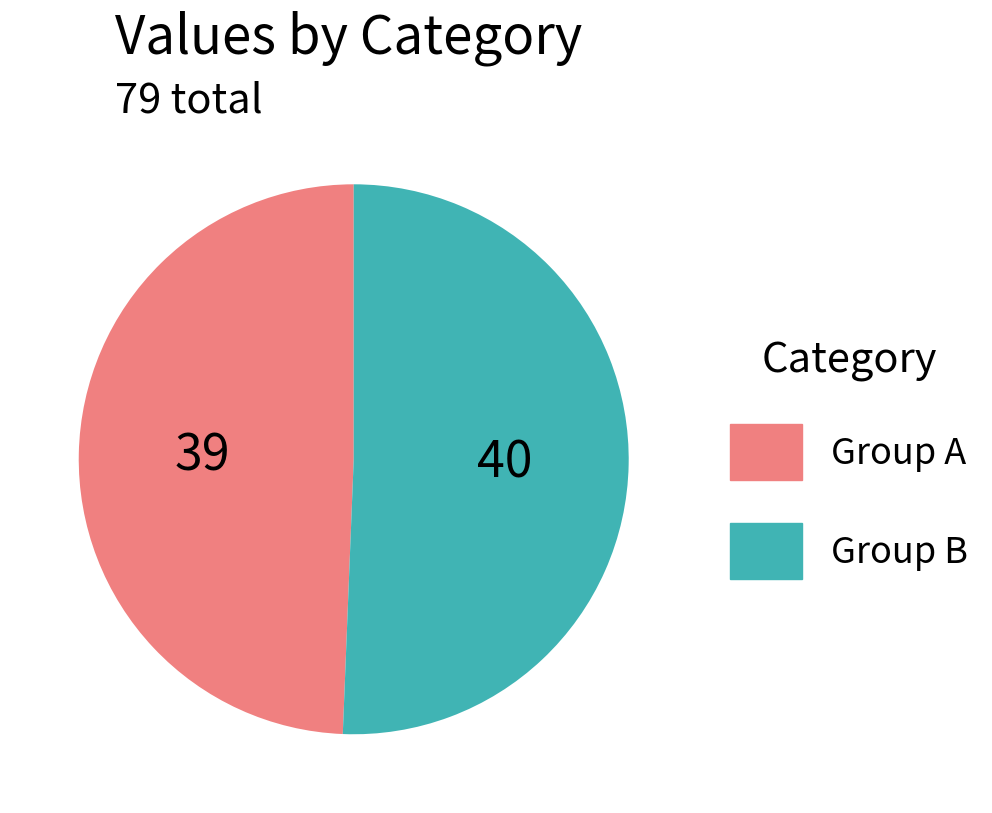

Which category has the smallest portion of the pie?

Group A